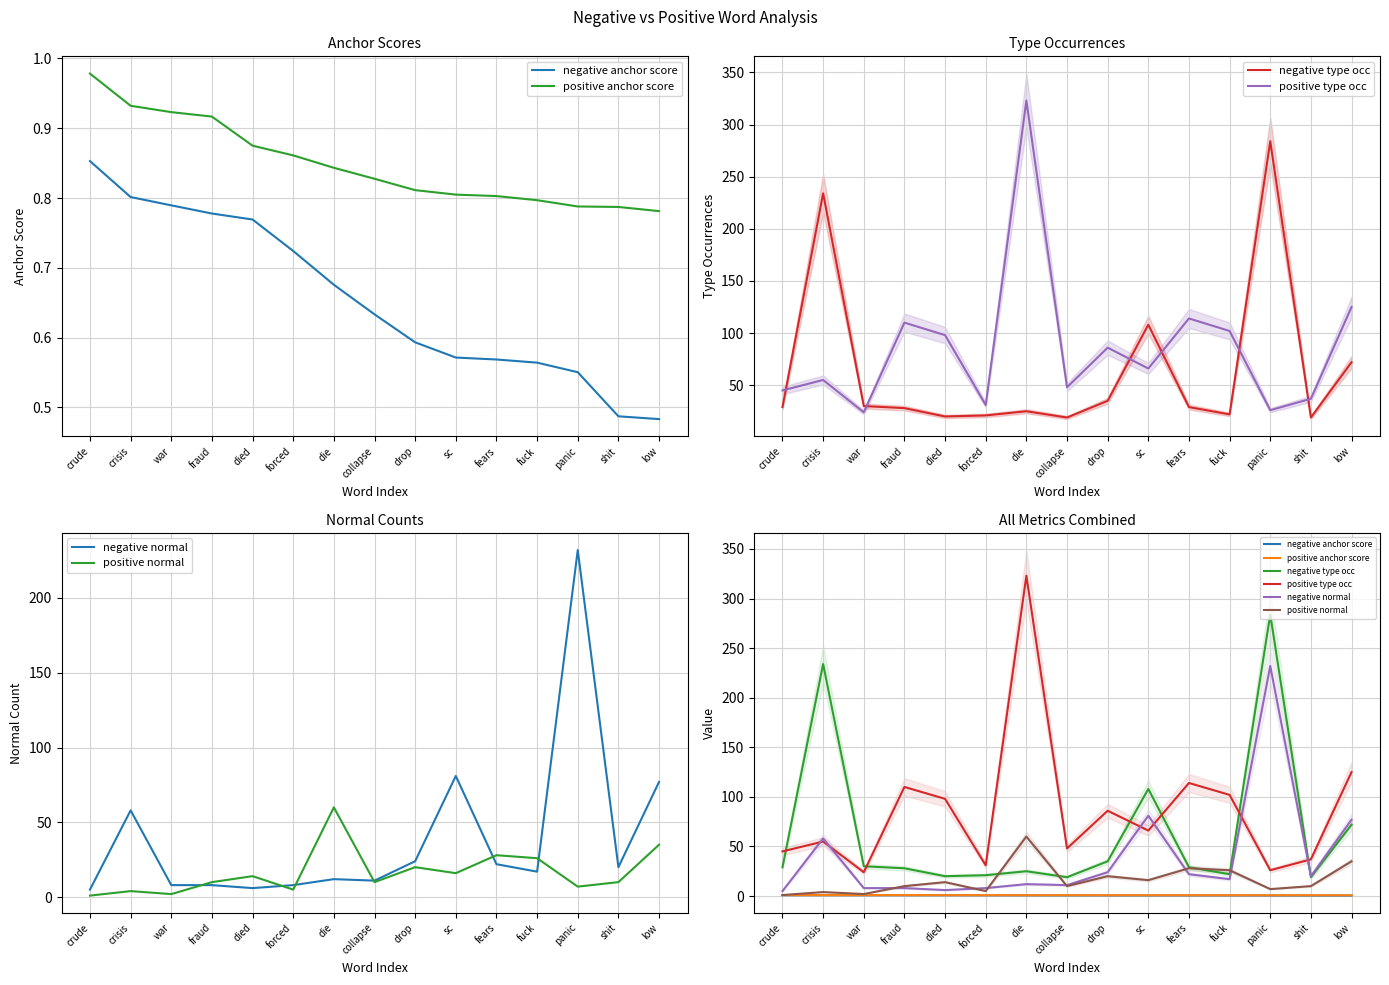

What are all the series names shown in the legend?

negative anchor score, positive anchor score, negative type occ, positive type occ, negative normal, positive normal